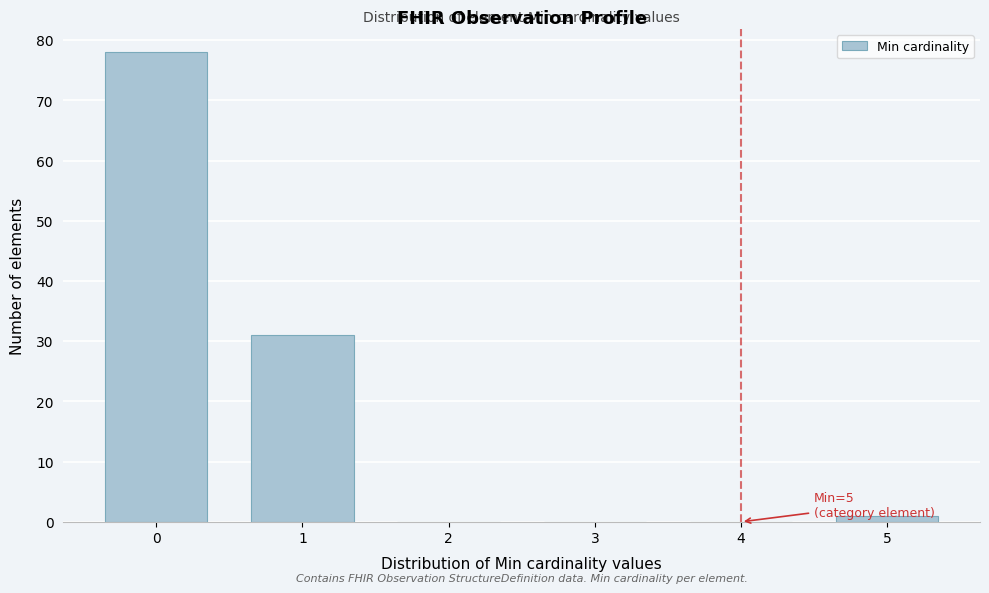

Reading right to left, list all the values displayed in this chart.

5=1	4=0	3=0	2=0	1=31	0=78